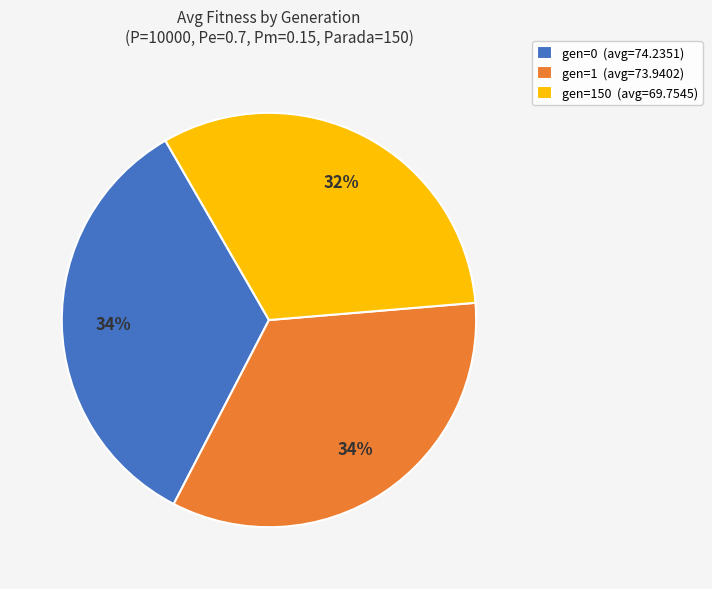

Is there a majority slice in this chart?

No